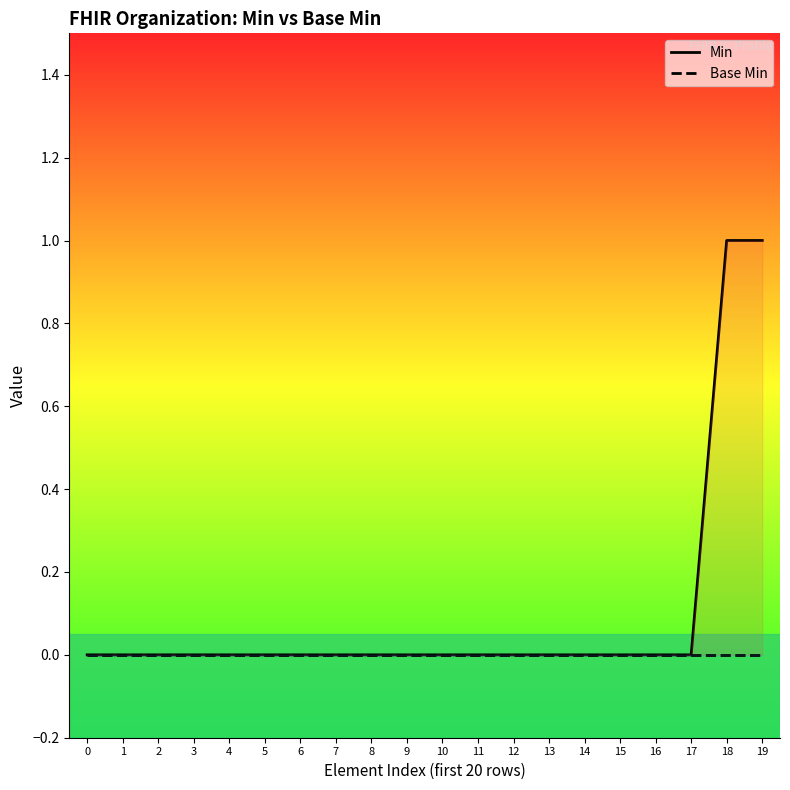

Rank the categories by Min value from lowest to highest.

0, 1, 2, 3, 4, 5, 6, 7, 8, 9, 10, 11, 12, 13, 14, 15, 16, 17, 18, 19